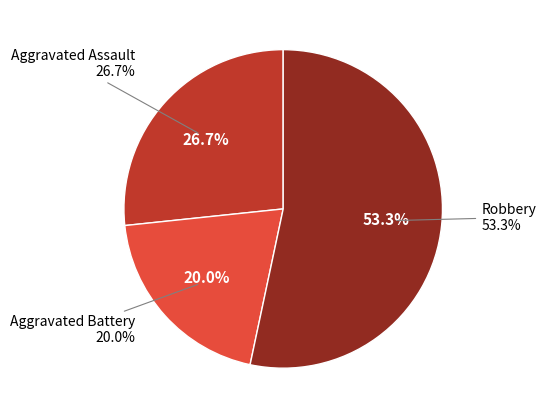

The Aggravated Assault slice represents 27% of the pie. True or false?

True